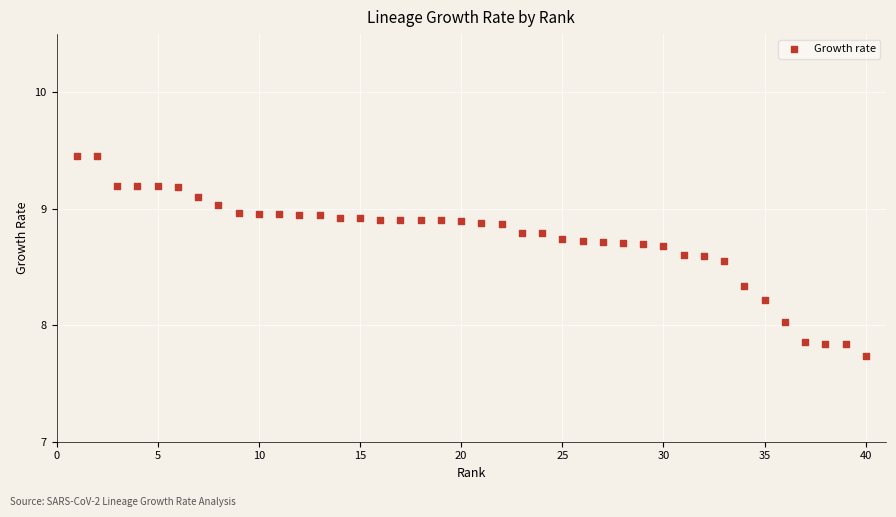

What is the range of X values (max minus min)?

39.0